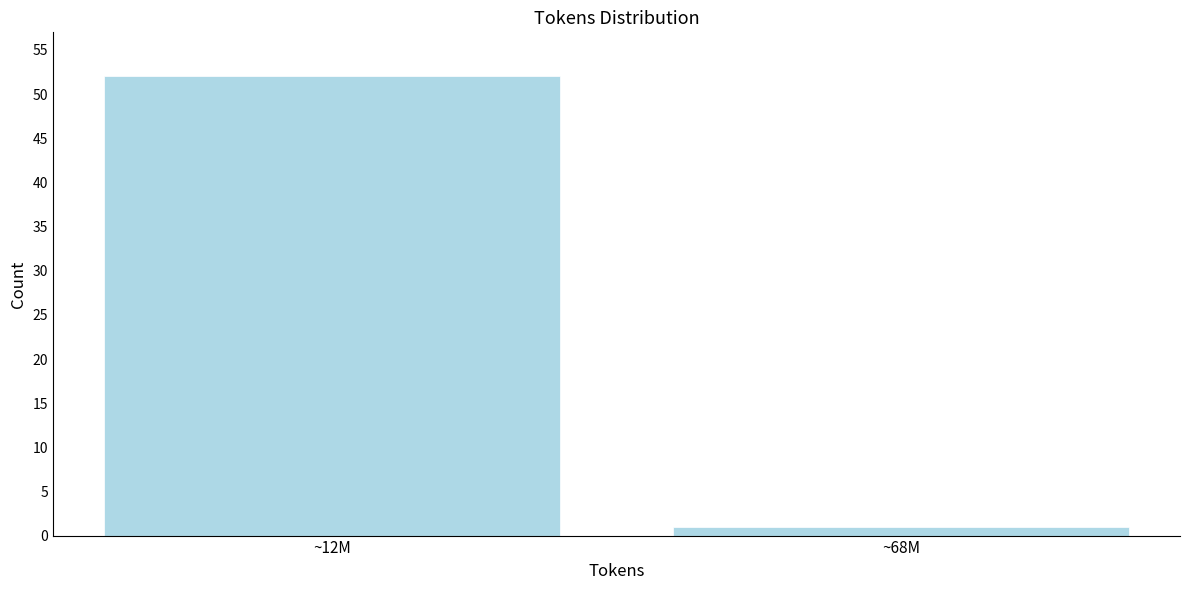

Reading left to right, what are all the values shown in this chart?

52	1